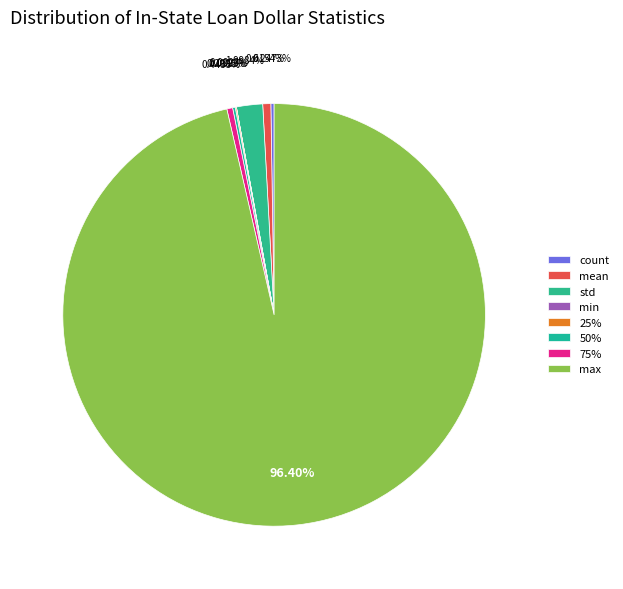

What is the change in value from 50% to 75%?

+25200.0